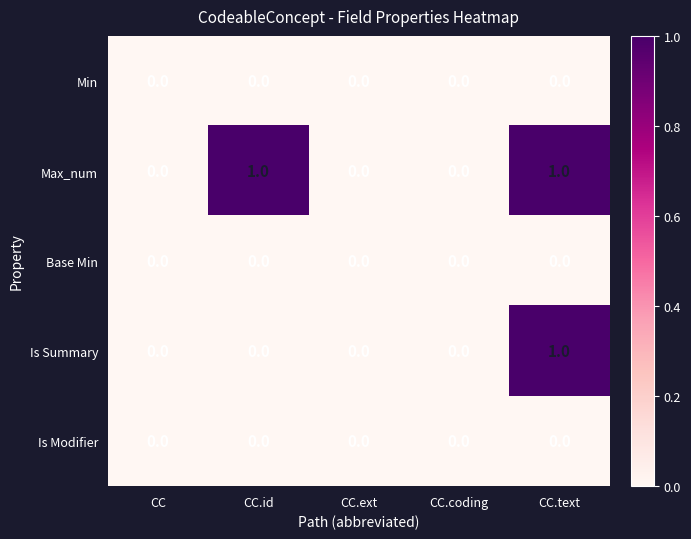

The value of Min at CC.id is 0. True or false?

True